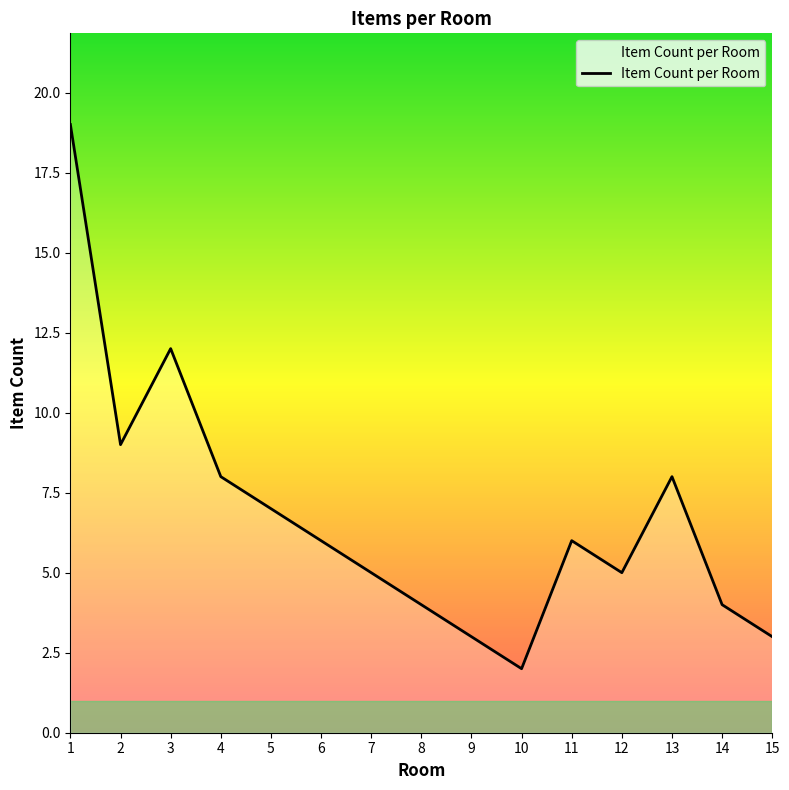

The value at 8 is 4. True or false?

True